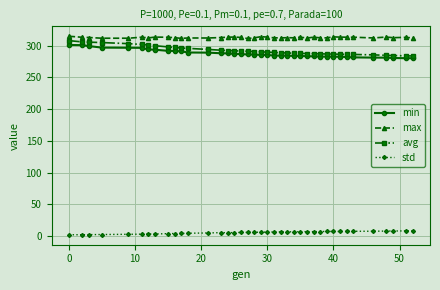

Is this an area chart (filled region under the line)?

No